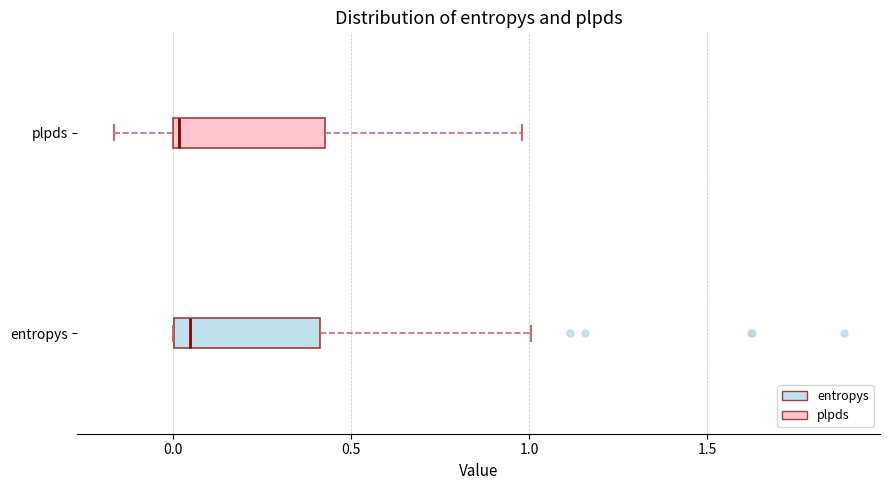

Reading bottom to top, read every box against the x-axis: the position of its median line, the range the box covers, and the ends of its whiskers. The values are not printed on the chart, so give them approximately, as read against the axis.

entropys: median 0.05, box 0.00 to 0.40, whiskers 0.00 to 1.00
plpds: median 0.00 (just right of the box's left edge), box 0.00 to 0.45, whiskers -0.15 to 1.00